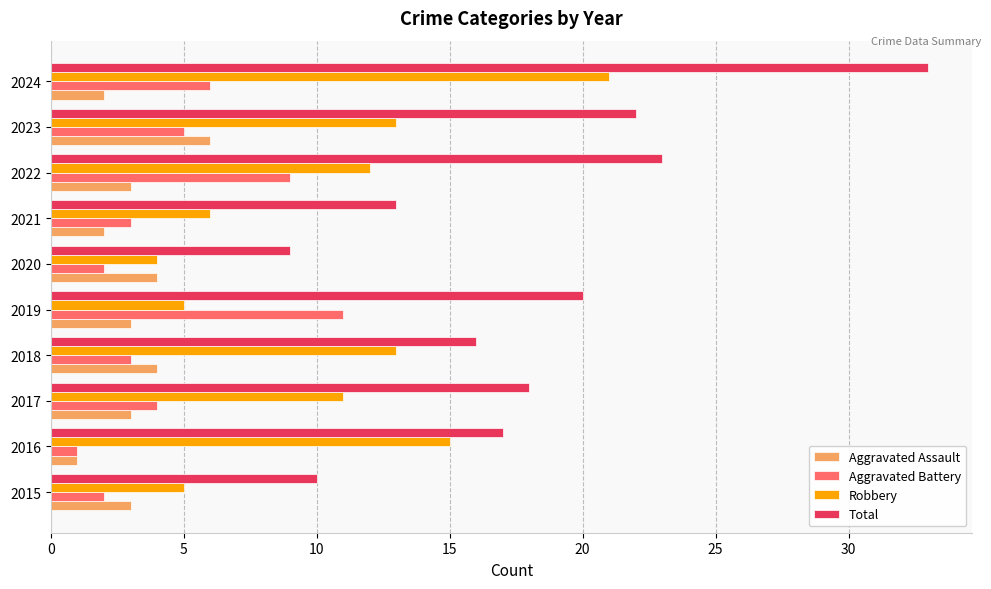

Which series has the widest spread of values?

Total